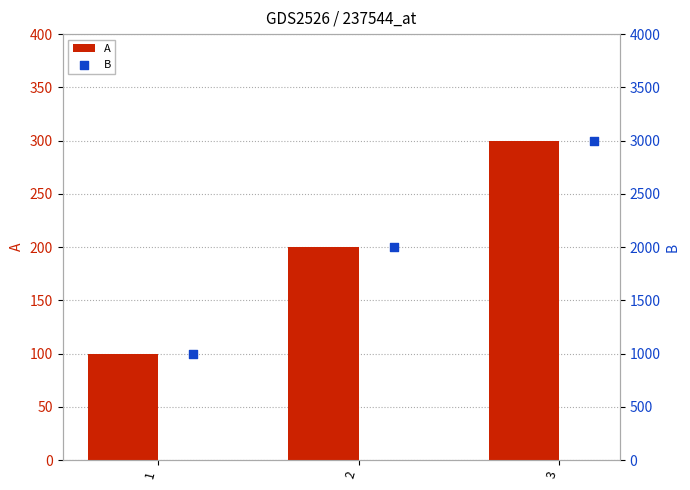

What is the minimum value for A?

100